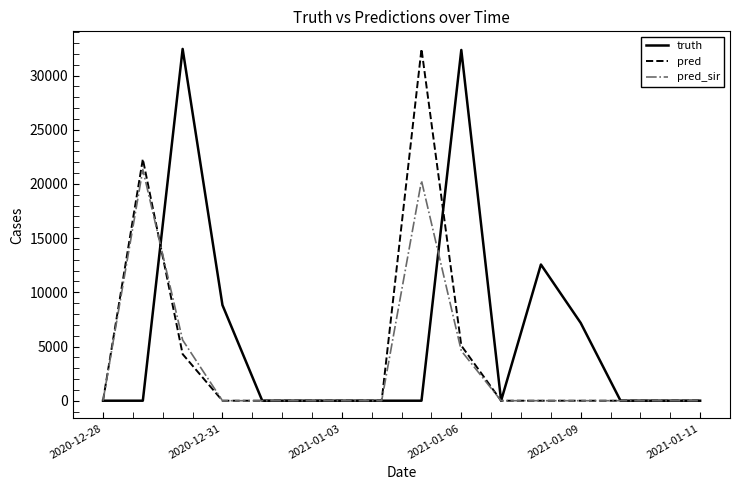

Which series has the largest total across all categories?

truth